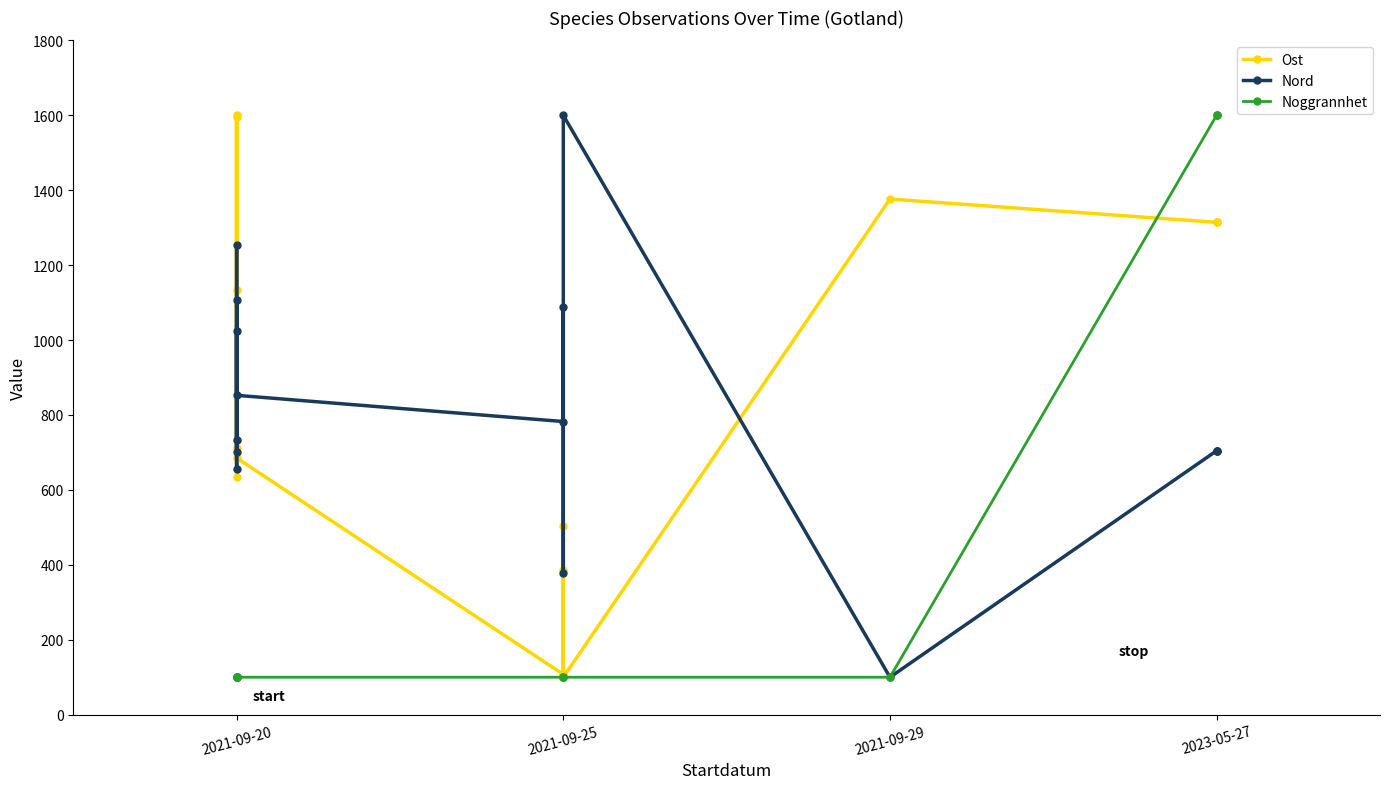

True or false: Ost has a value of 635.2 at 2021-09-20.

True